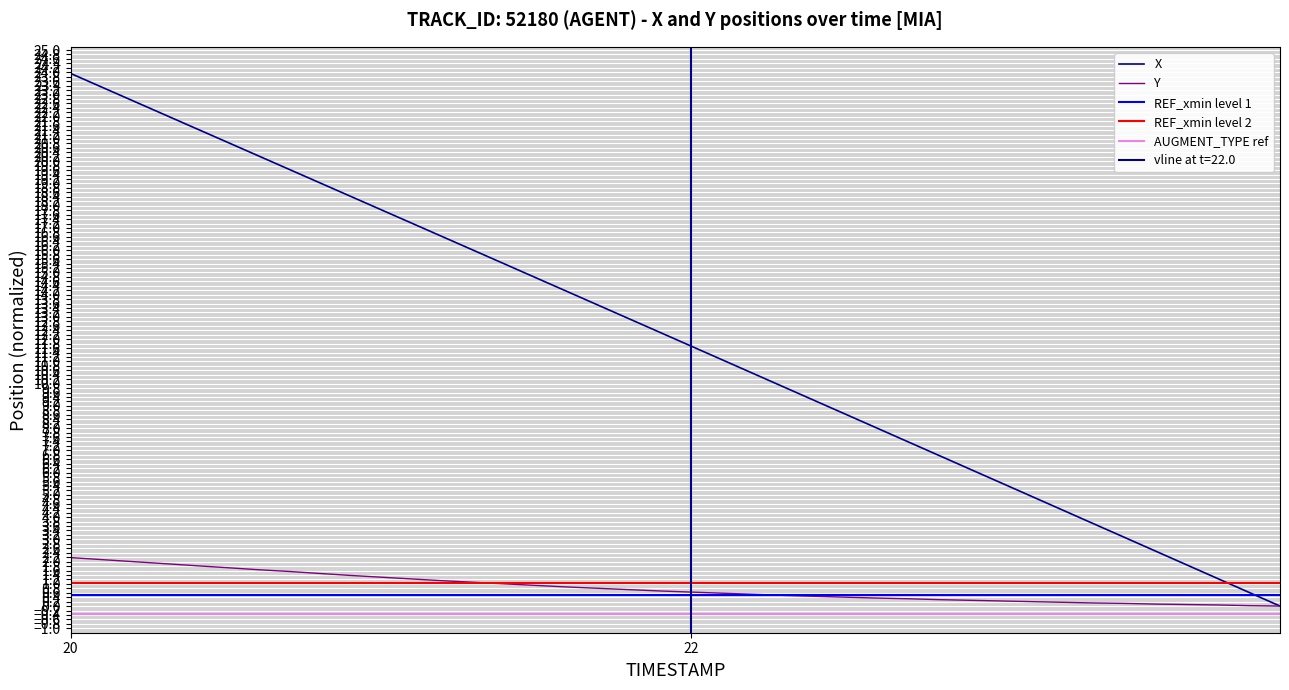

Is this an area chart (filled region under the line)?

No